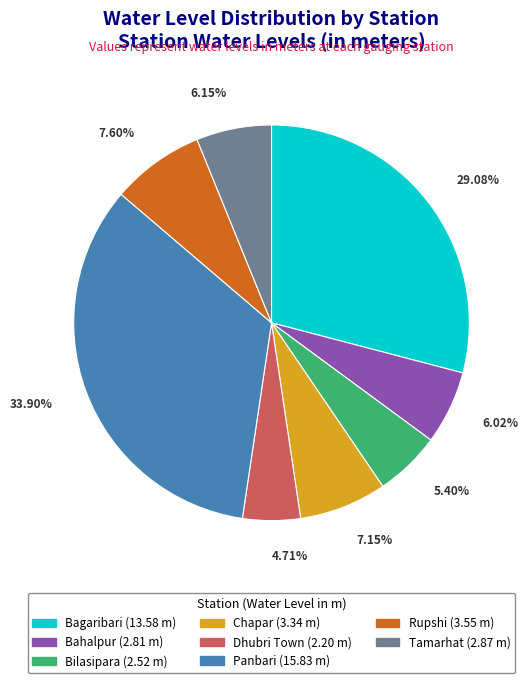

What is the ratio of the value at Chapar to the value at Bahalpur?

1.2